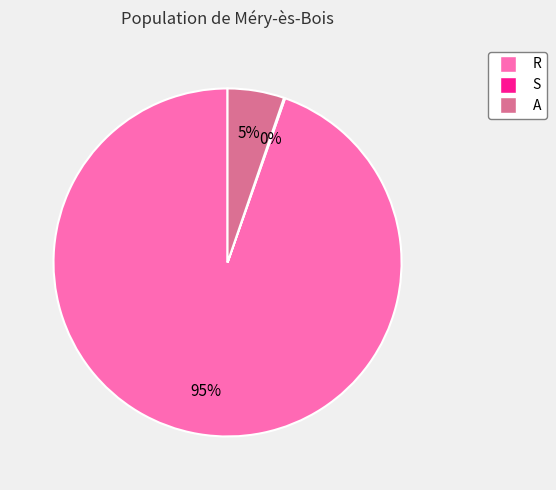

Is there any slice that represents more than half of the pie?

Yes